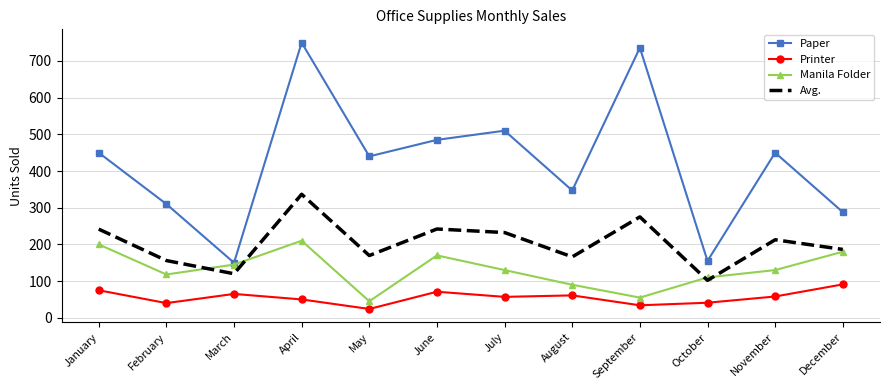

What are all the series names shown in the legend?

Paper, Printer, Manila Folder, Avg.